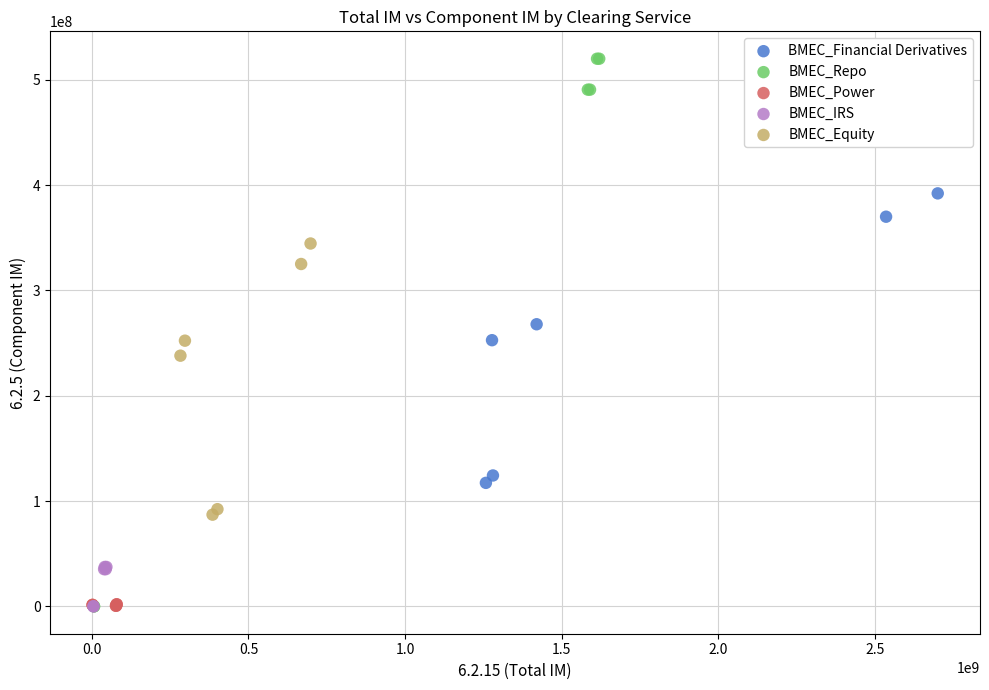

Which series has the widest spread of Y values?

BMEC_Repo